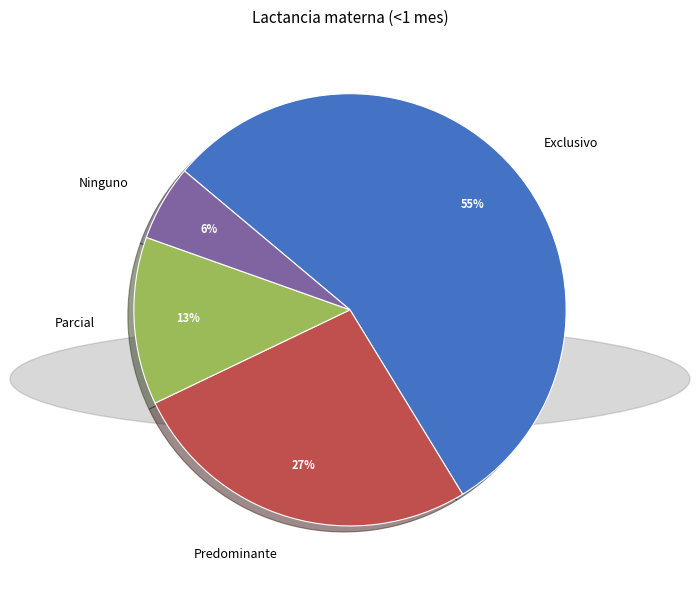

Which has a higher value, Predominante or Exclusivo?

Exclusivo